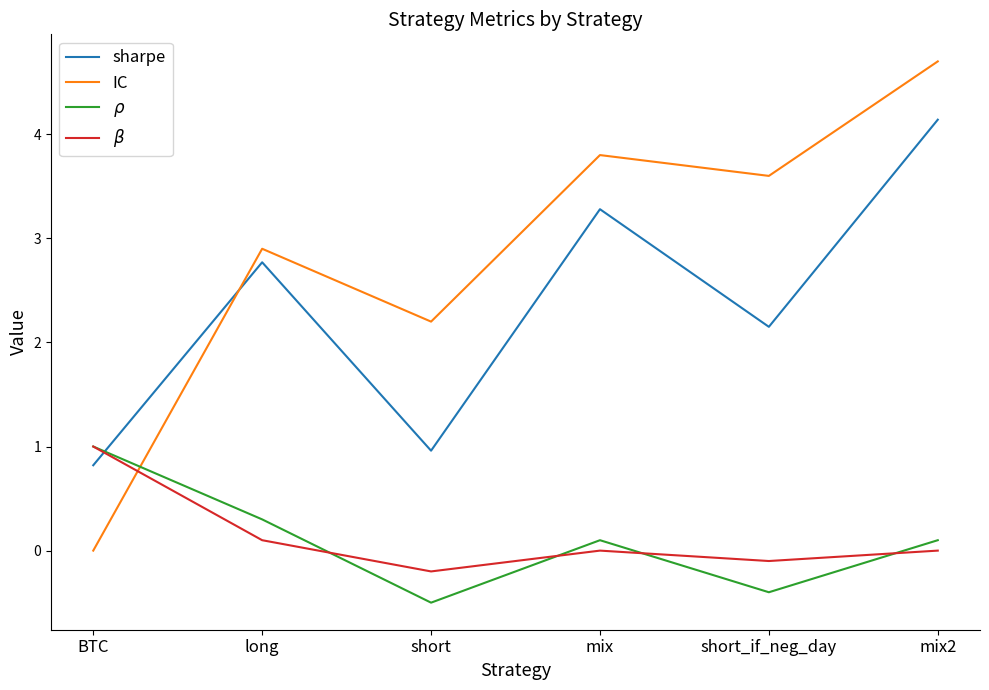

Where do IC and $\beta$ first cross each other?

BTC and long